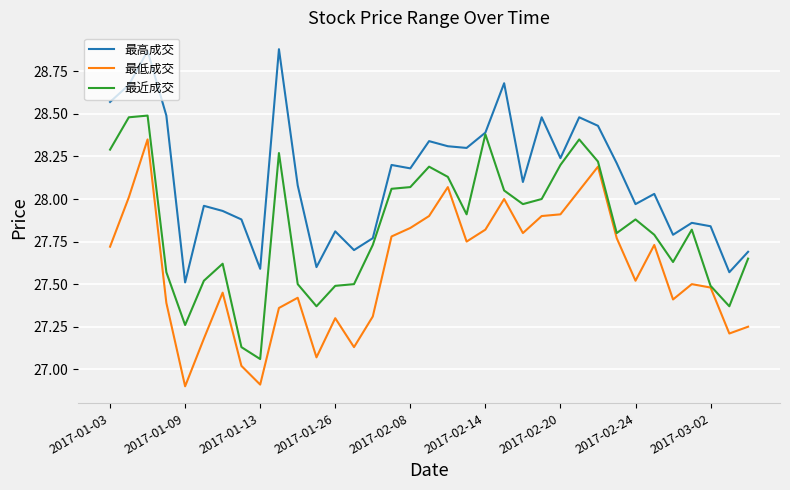

What is the minimum value for 最高成交?

27.5